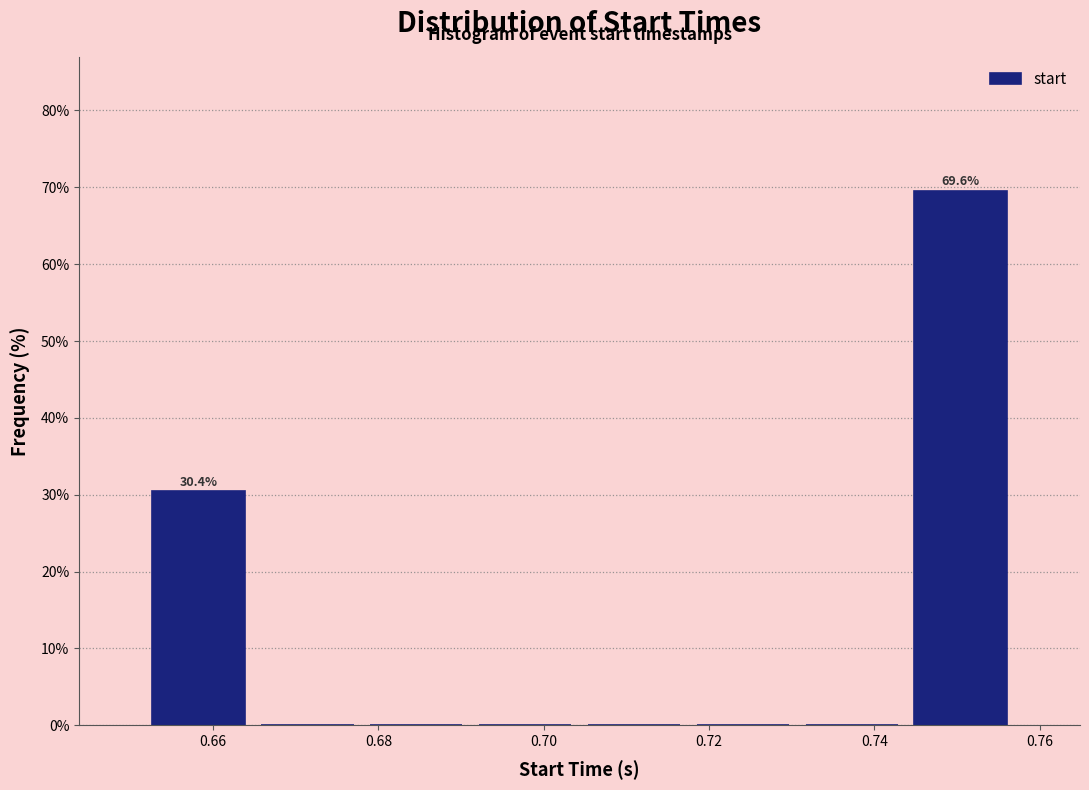

Over which range of the x-axis is the bar tallest?

0.744 to 0.758